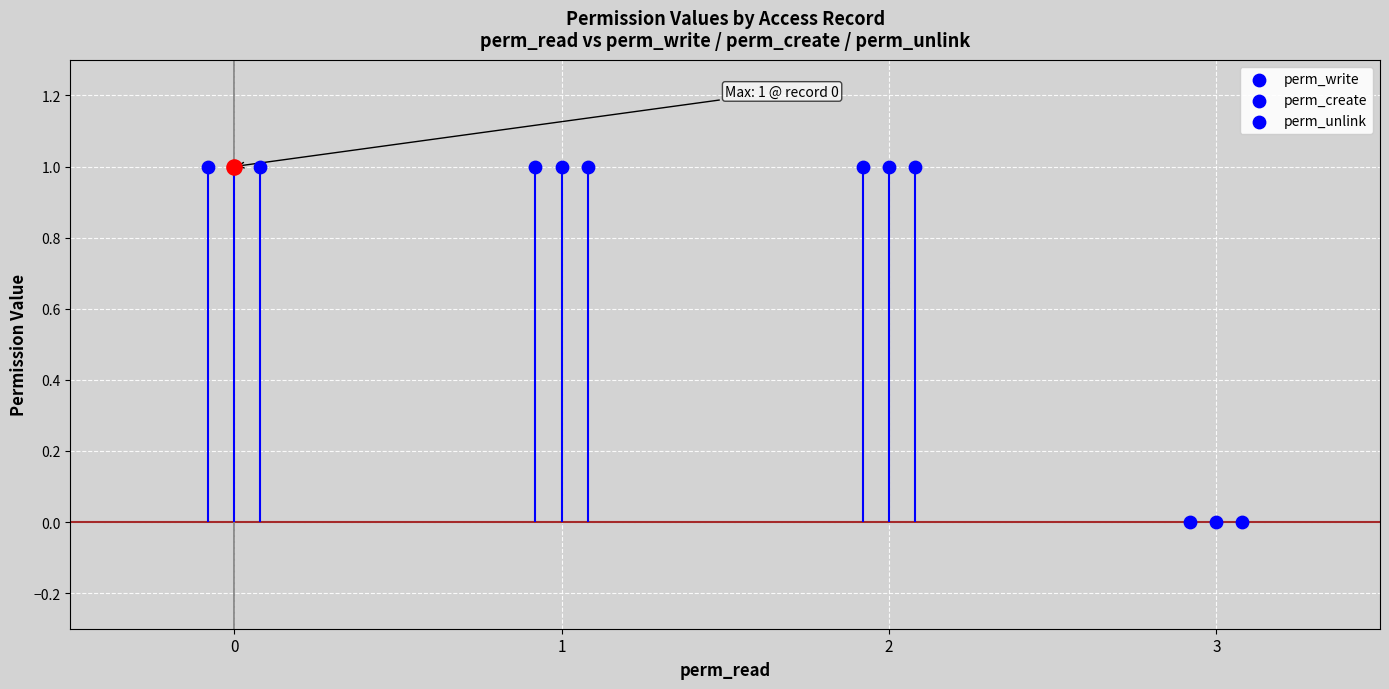

At how many categories does at least one series exceed 0?

3